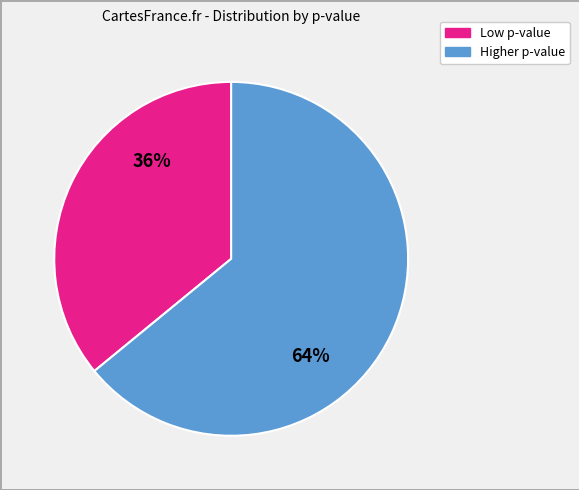

To the nearest percent, what is the difference between the largest and smallest slice percentages?

28%